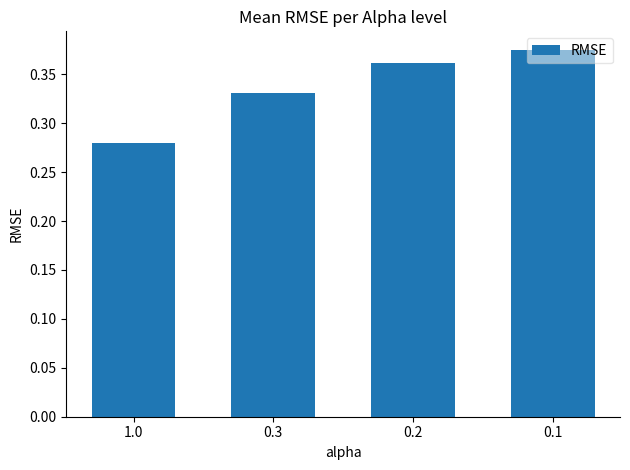

List the labels in order of value, largest first.

0.1, 0.2, 0.3, 1.0